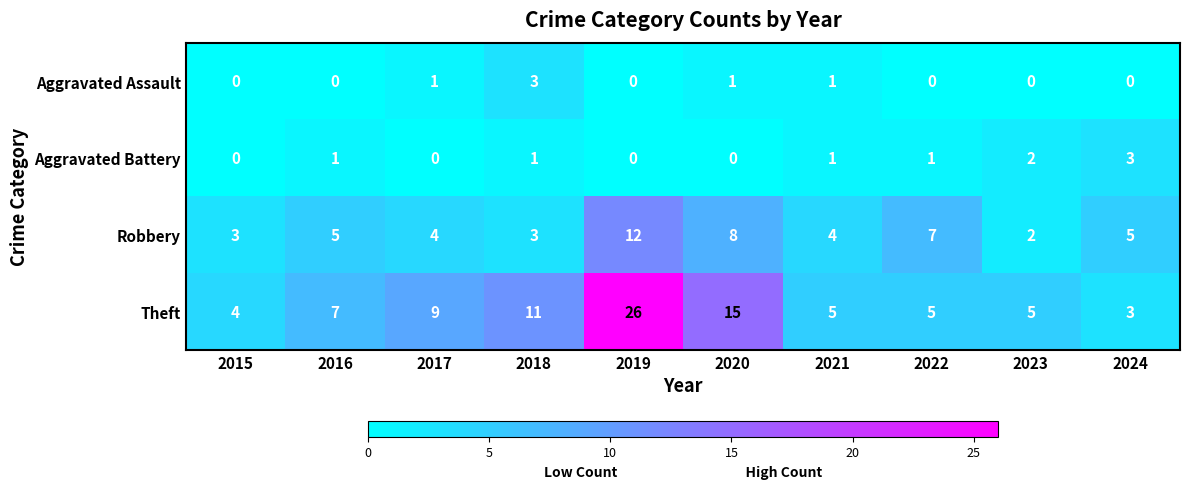

The value of Theft at 2024 is 3. True or false?

True